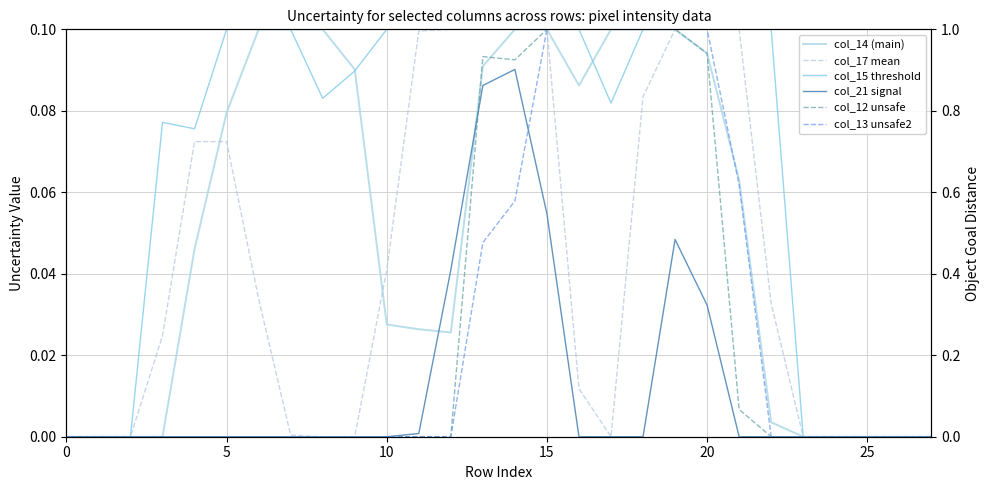

Between 15 and 21, which series saw the biggest shift?

col_12 unsafe